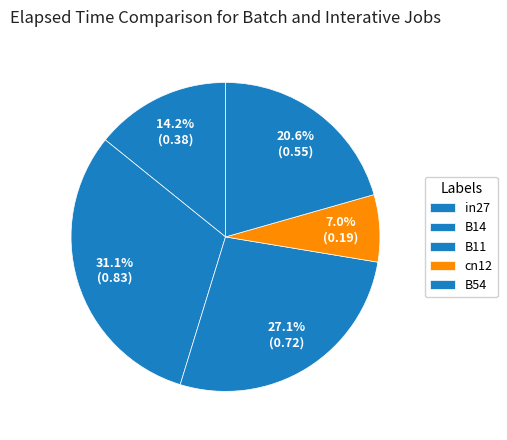

To the nearest percent, what portion does B14 represent?

31%